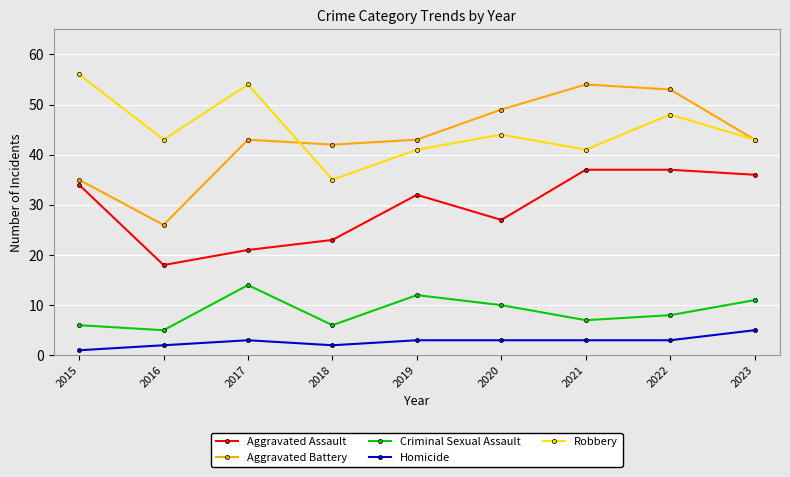

Reading right to left, extract all data points from this chart.

Aggravated Assault: 2023=36	2022=37	2021=37	2020=27	2019=32	2018=23	2017=21	2016=18	2015=34
Aggravated Battery: 2023=43	2022=53	2021=54	2020=49	2019=43	2018=42	2017=43	2016=26	2015=35
Criminal Sexual Assault: 2023=11	2022=8	2021=7	2020=10	2019=12	2018=6	2017=14	2016=5	2015=6
Homicide: 2023=5	2022=3	2021=3	2020=3	2019=3	2018=2	2017=3	2016=2	2015=1
Robbery: 2023=43	2022=48	2021=41	2020=44	2019=41	2018=35	2017=54	2016=43	2015=56